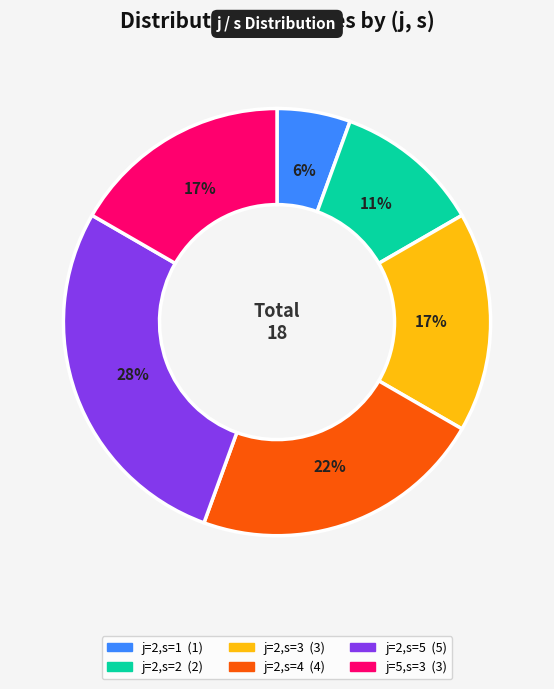

Is there any slice that represents more than half of the pie?

No